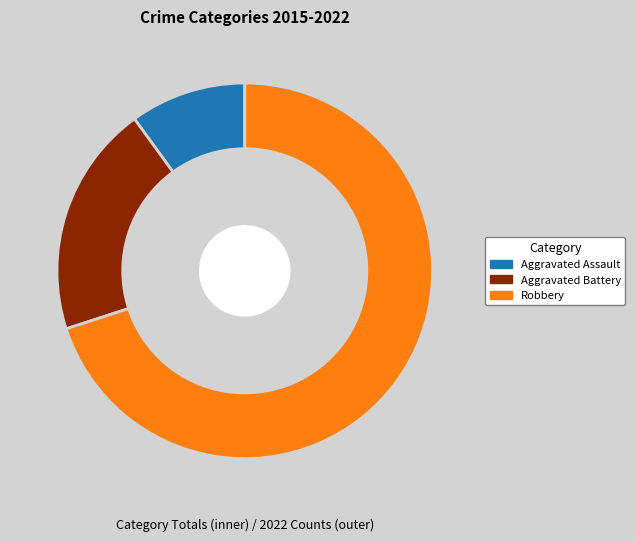

Does Robbery represent more than half of the total?

Yes